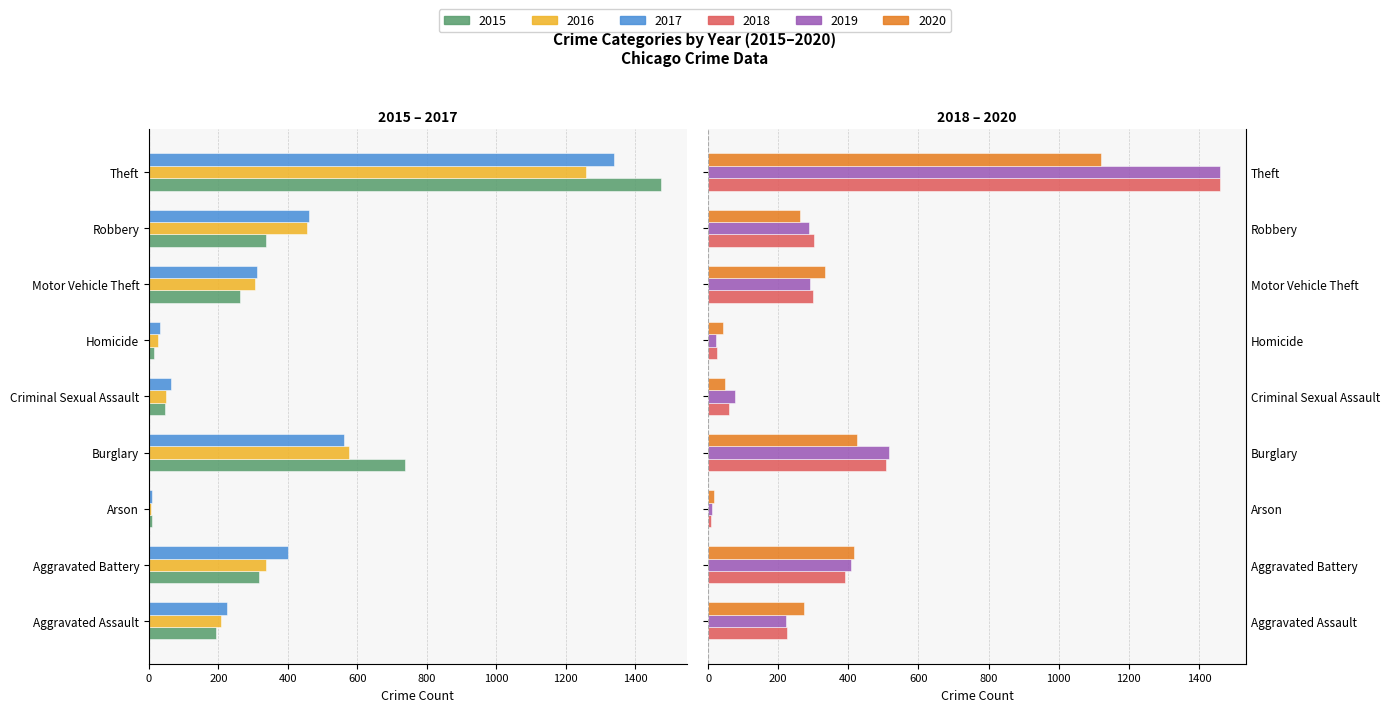

What is the difference between the 2015 values at Arson and Robbery?

328